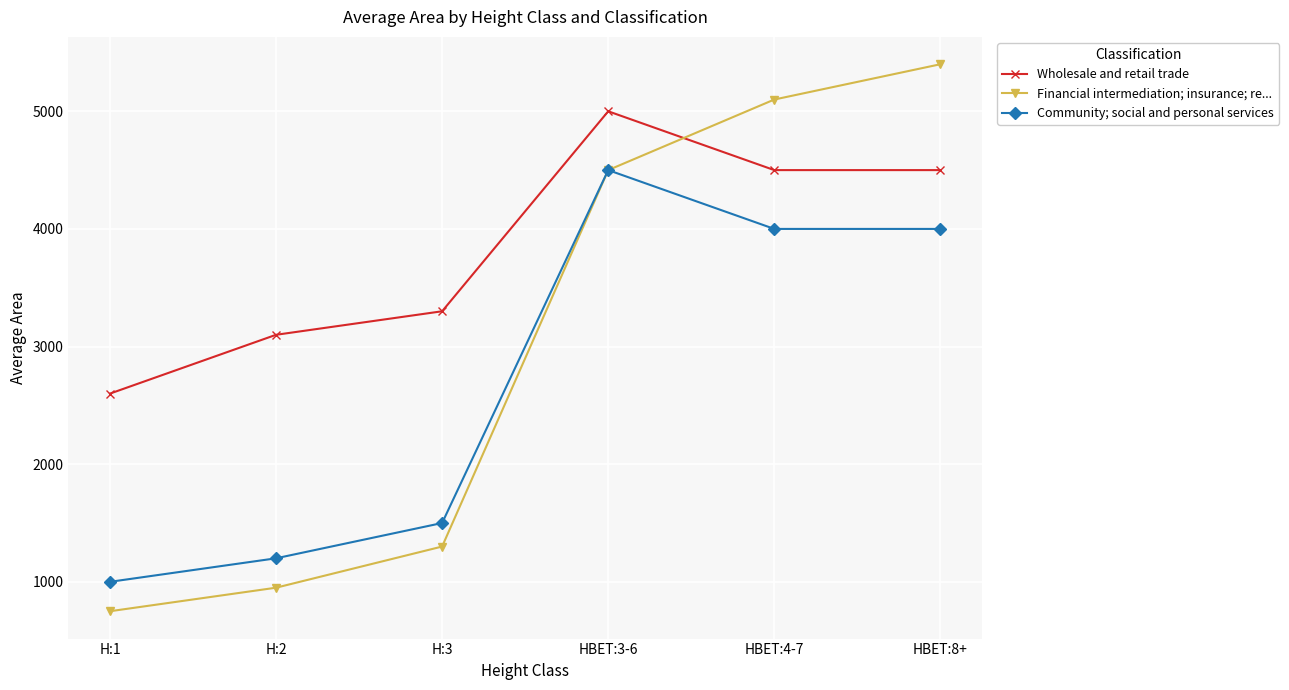

The value of Wholesale and retail trade at H:2 is 1913. True or false?

False